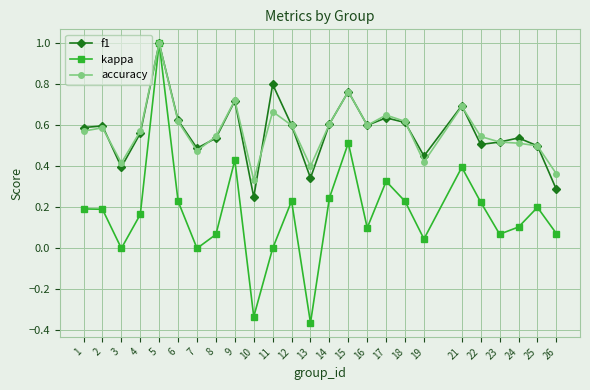

True or false: kappa has a value of 0.7 at 21.

False